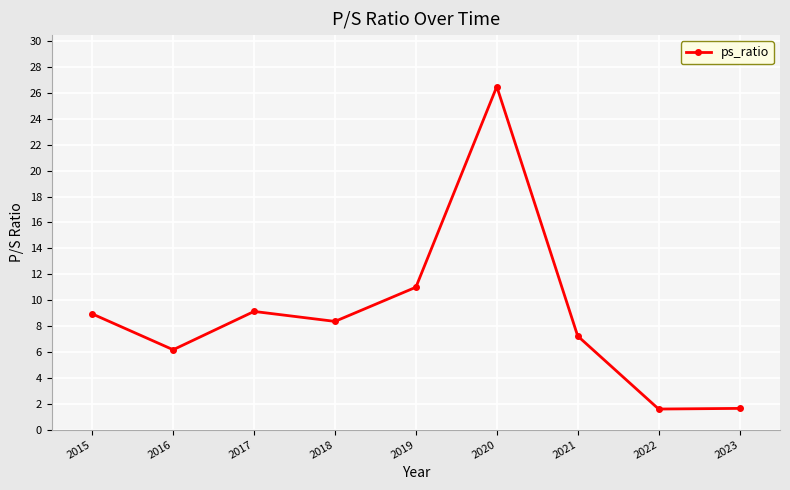

At which label is the value closest to 14?

2019